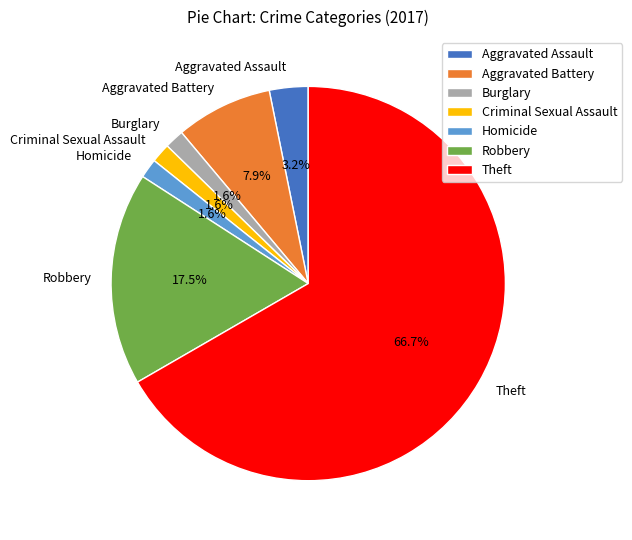

What percentage is NOT represented by Burglary?

98.4%